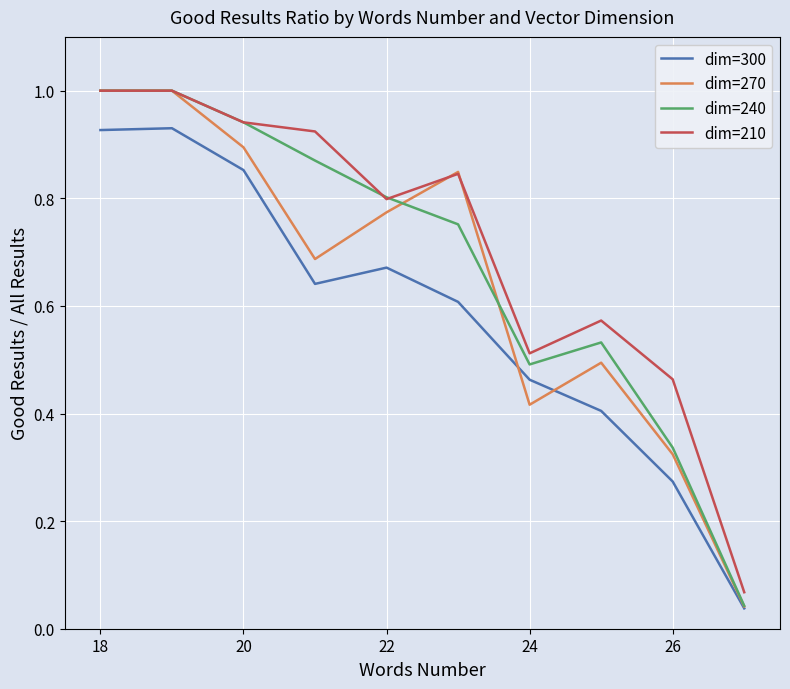

What is the sum of all dim=240 values?

6.8